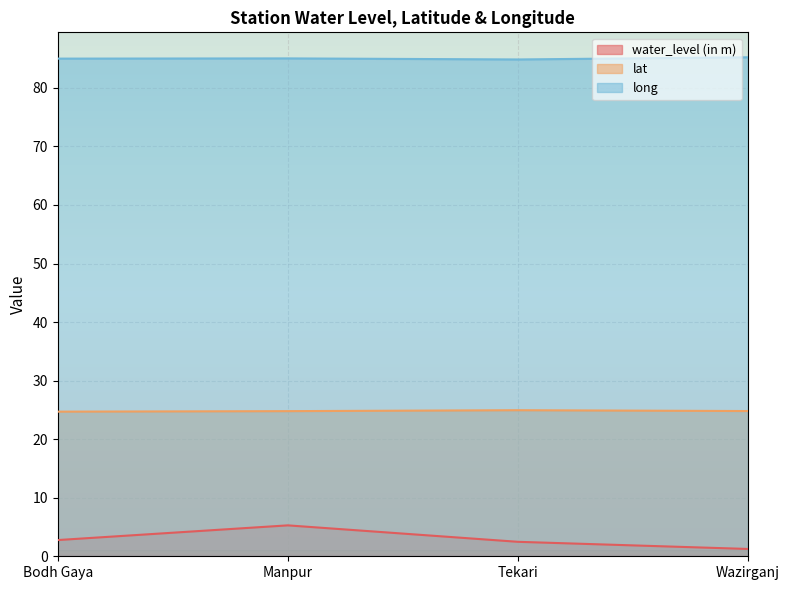

True or false: long and lat intersect in this chart.

False